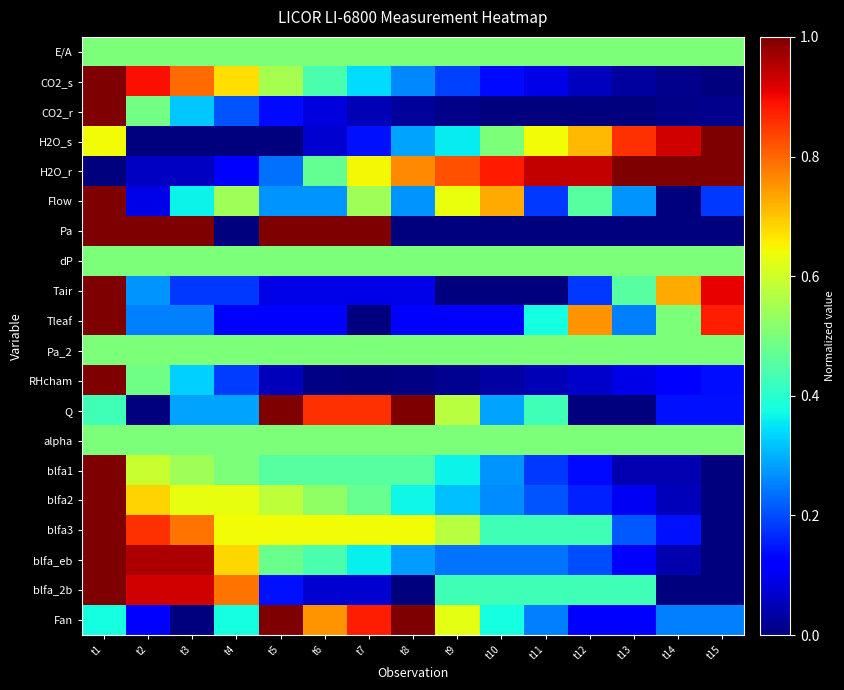

Which series has the widest spread of values?

CO2_s